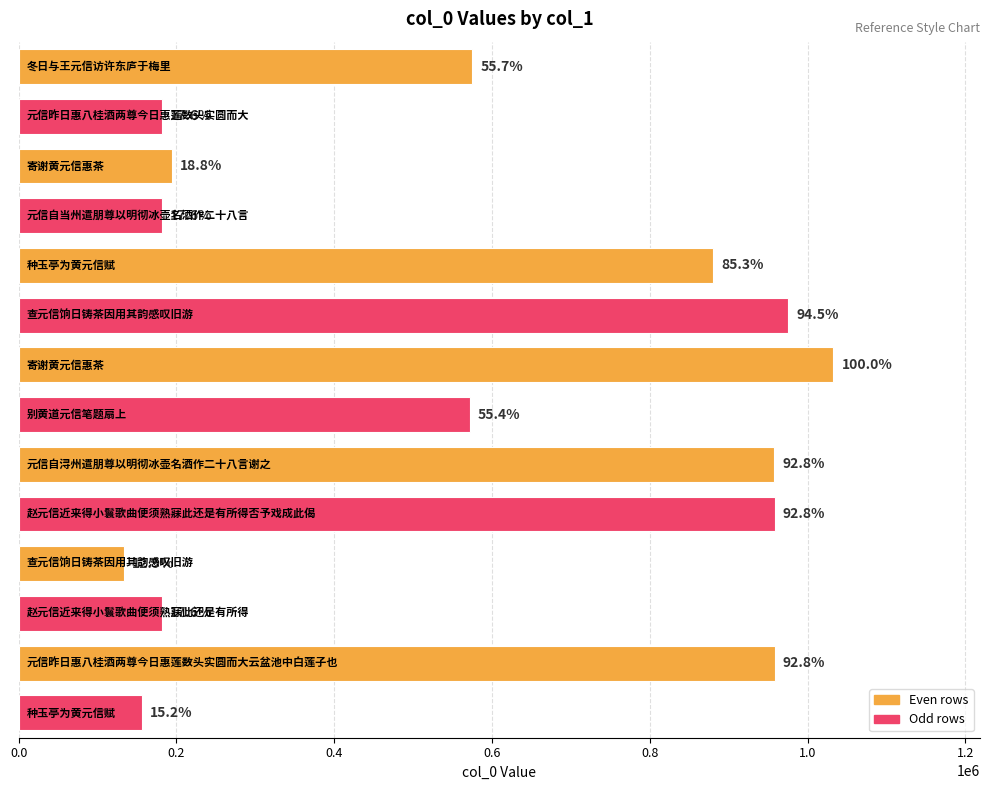

Are the bars horizontal?

Yes